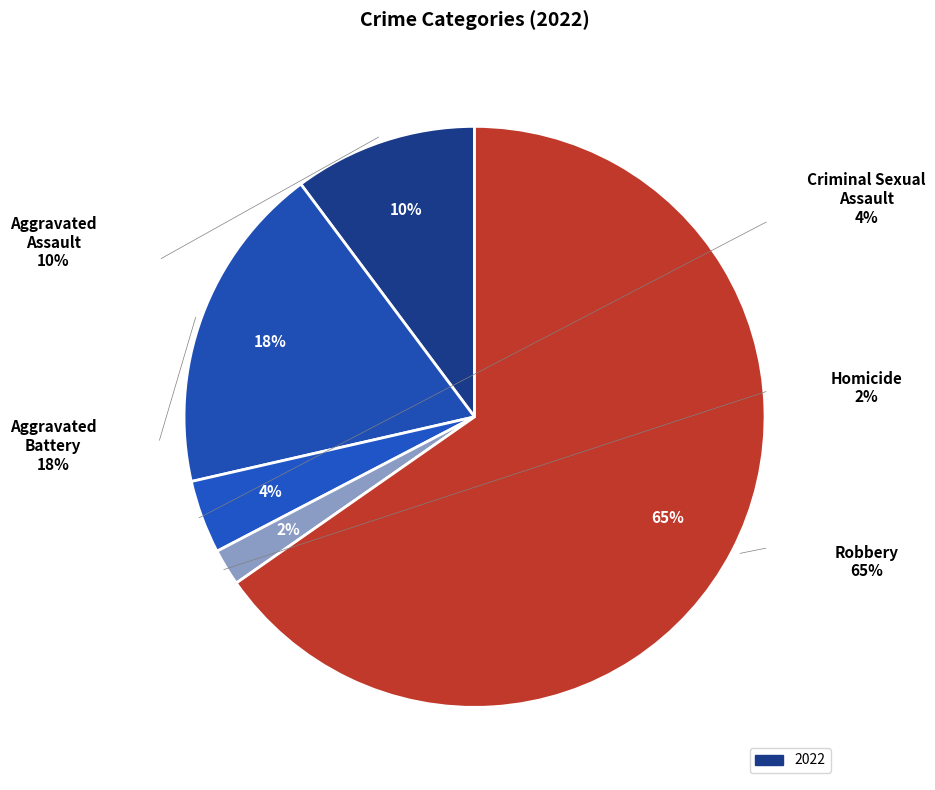

Between Aggravated Battery and Aggravated Assault, which is larger?

Aggravated Battery